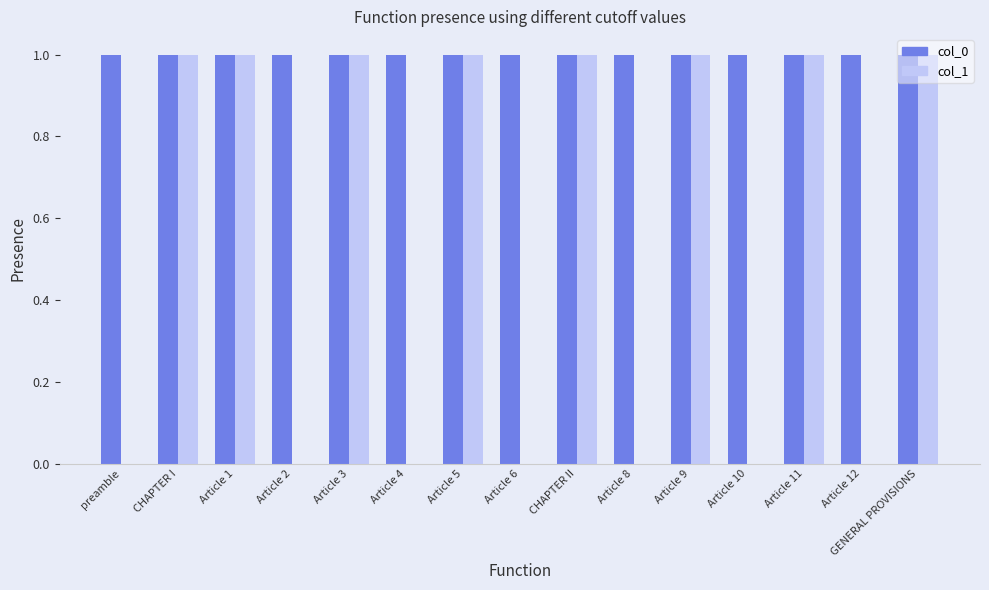

Are the bars horizontal?

No